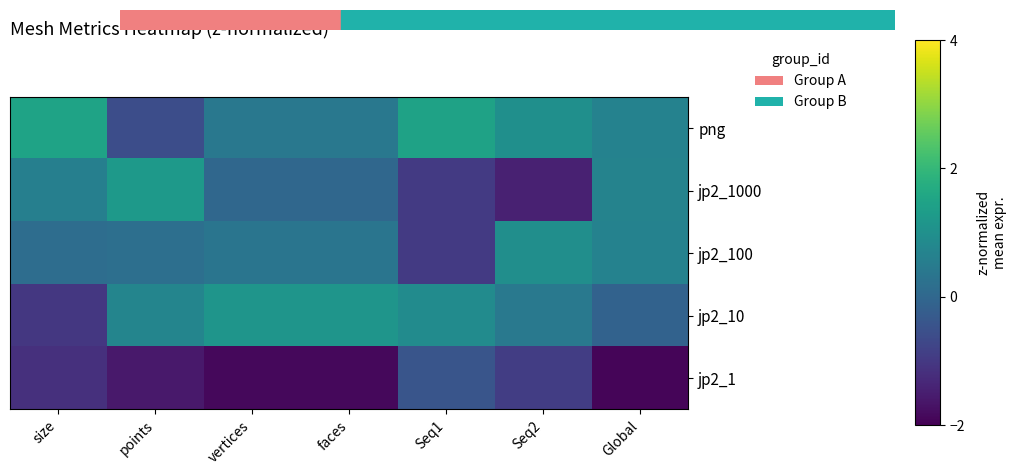

At how many categories does at least one series exceed 1?

5